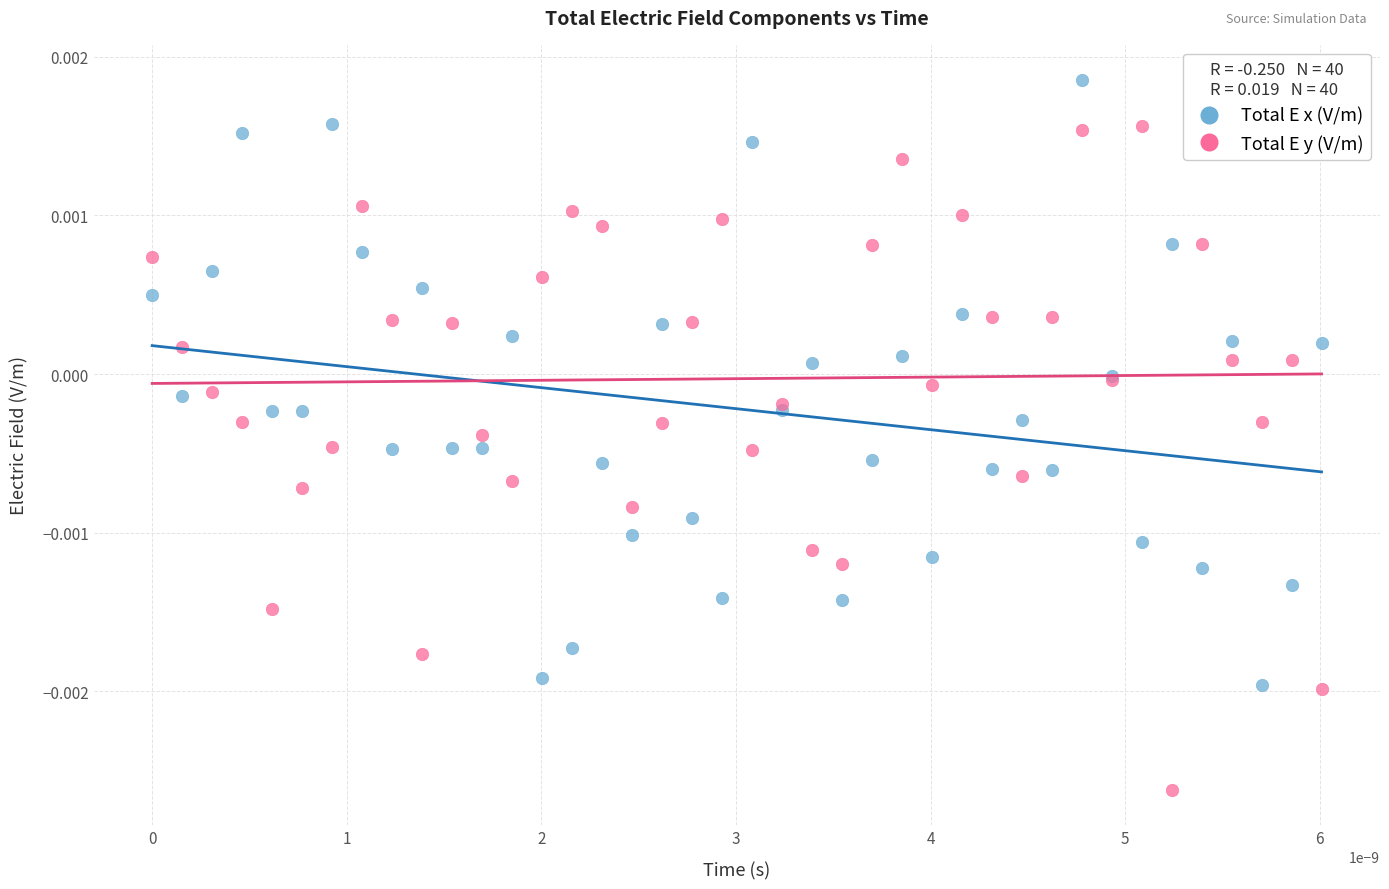

Which series has the widest spread of Y values?

Total E y (V/m)